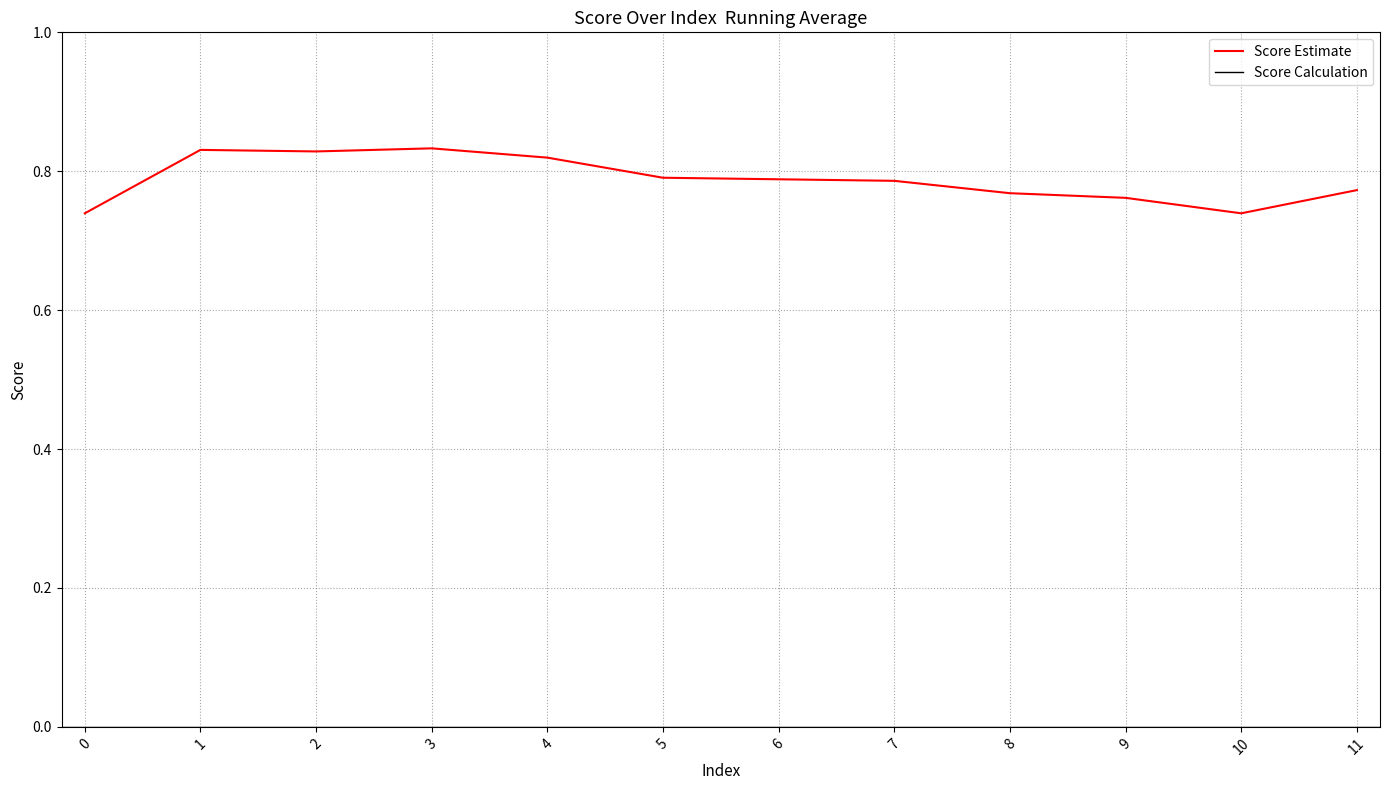

What is the difference between the second highest and second lowest values?

0.1